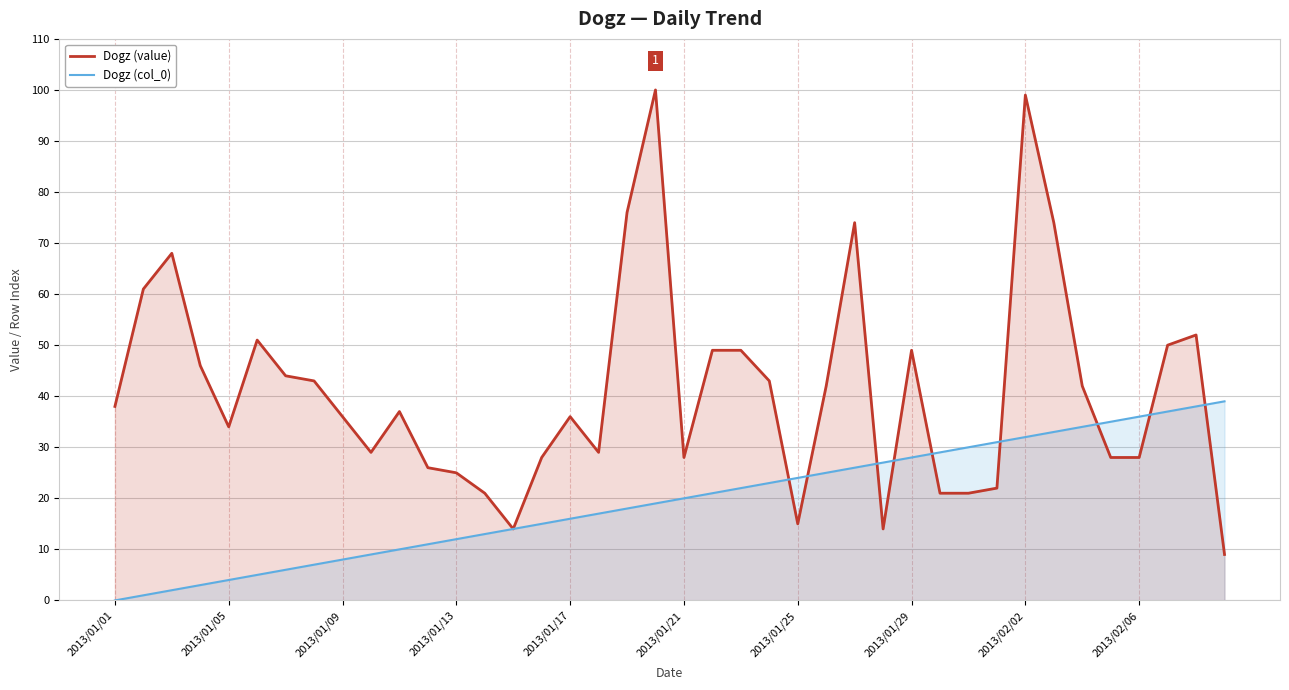

At which category is the sum across all series the highest?

2013/02/02